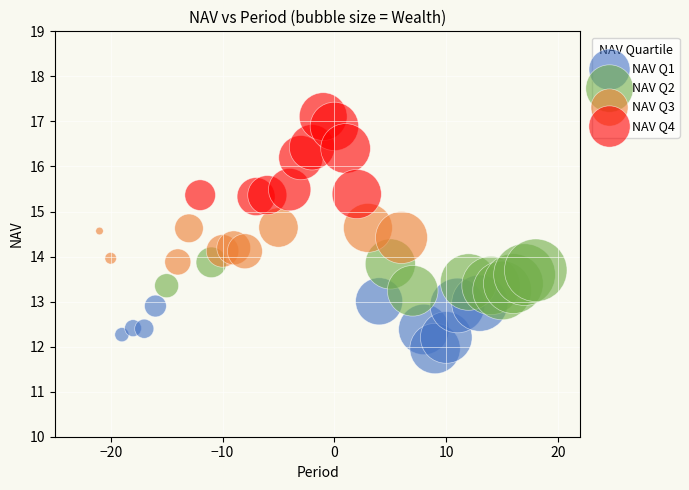

What are all the series names shown in the legend?

NAV Q1, NAV Q2, NAV Q3, NAV Q4